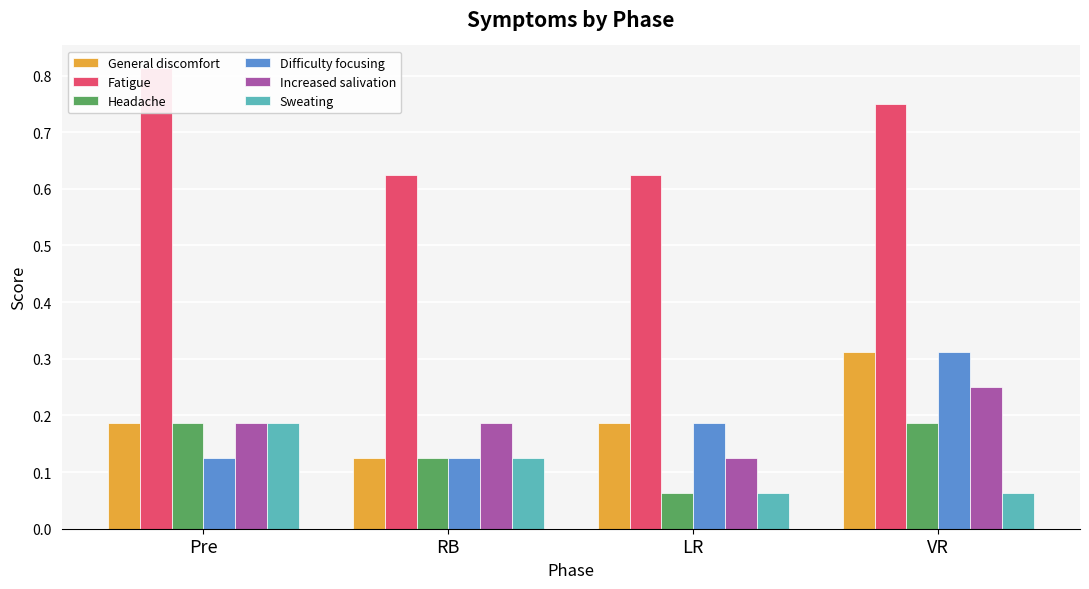

At how many categories does at least one series exceed 0?

4